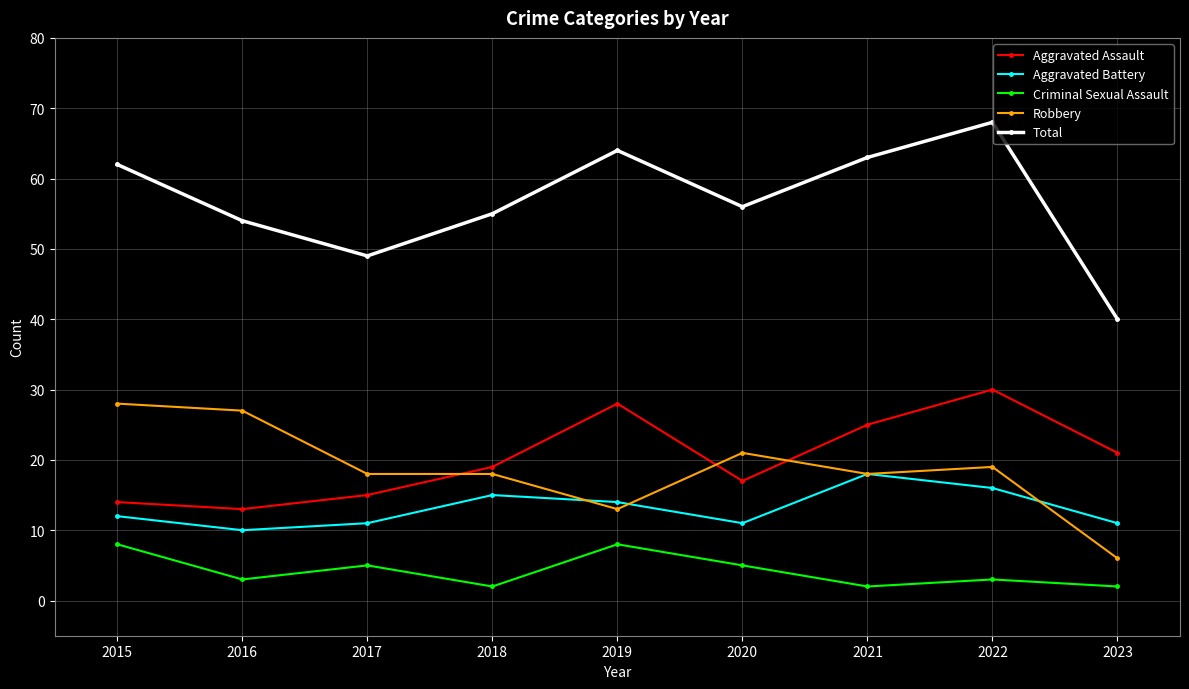

What is the maximum value shown in the chart?

68